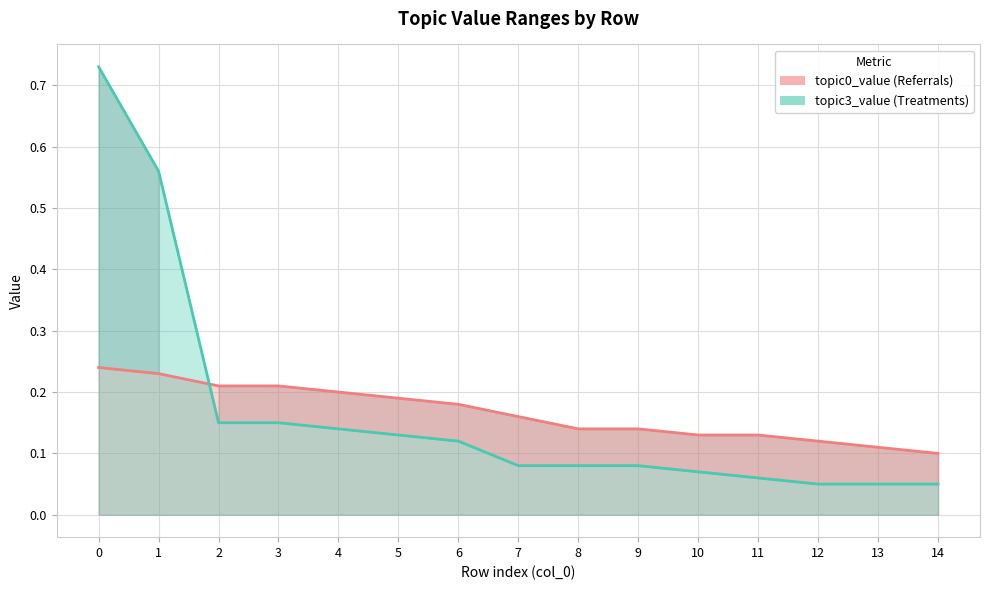

What is the minimum value for topic3_value?

0.1